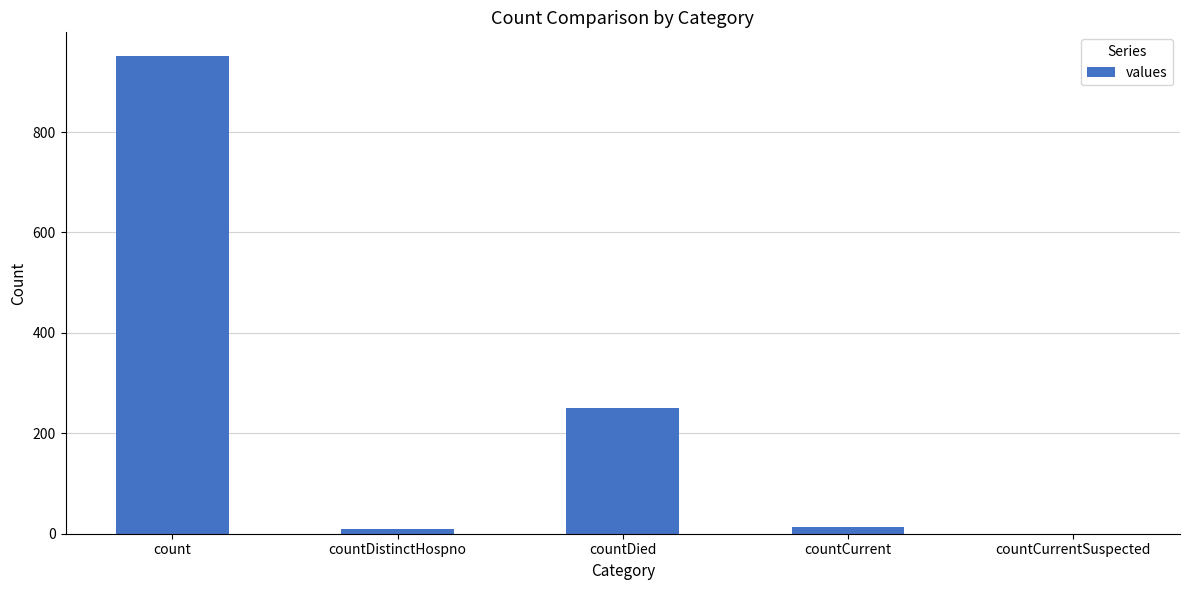

What is the average value?

245